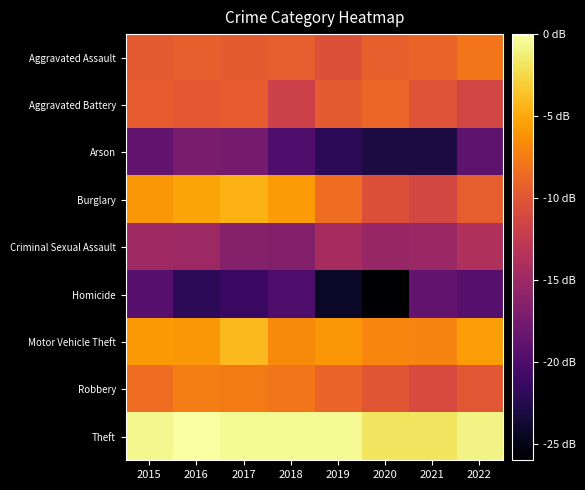

At which category is the sum across all series the highest?

2017